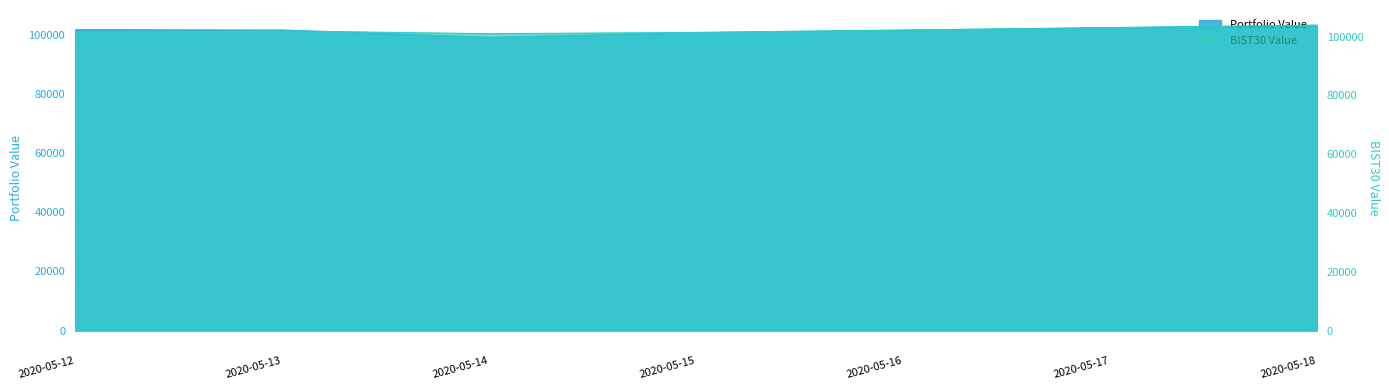

True or false: BIST30 Value has a value of 101935.6 at 2020-05-13.

True